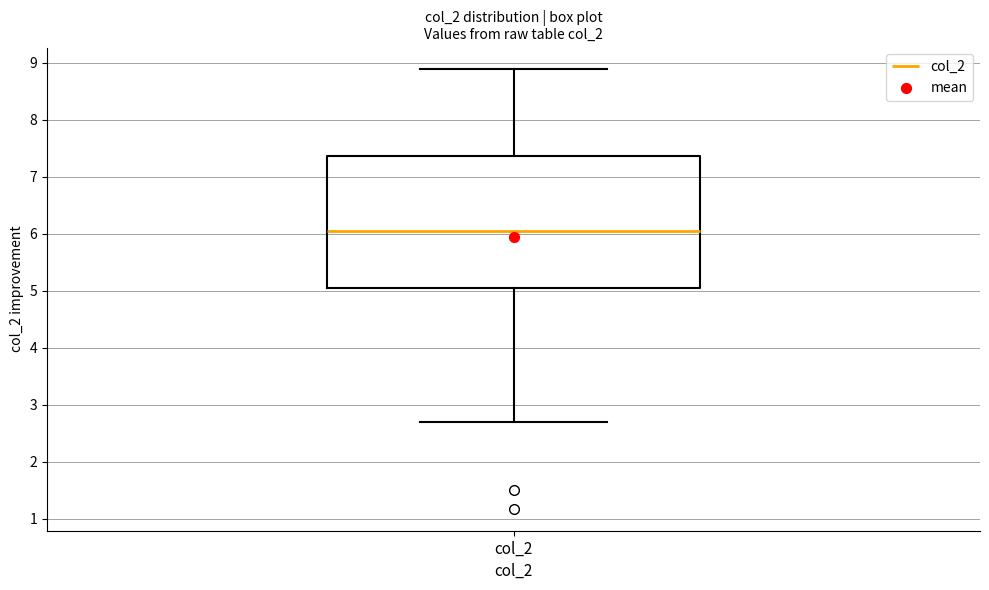

Transcribe this box plot: give where the median line is, the range the box spans, and where the two whiskers end, as read against the y-axis. The values are not printed on the chart, so give them approximately, as read against the axis.

median 6.0, box 5.1 to 7.4, whiskers 2.7 to 8.9